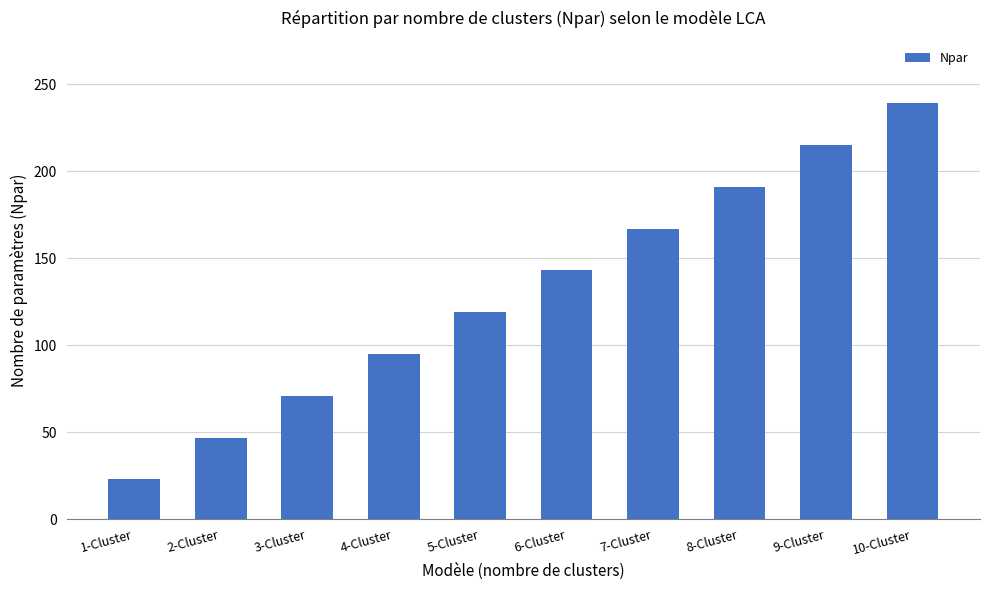

The value at 9-Cluster is 311. True or false?

False